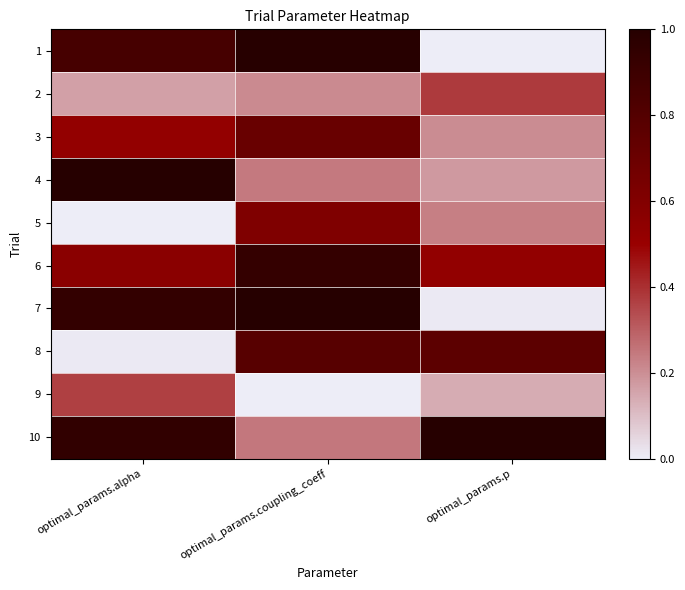

Which series has the widest spread of values?

1